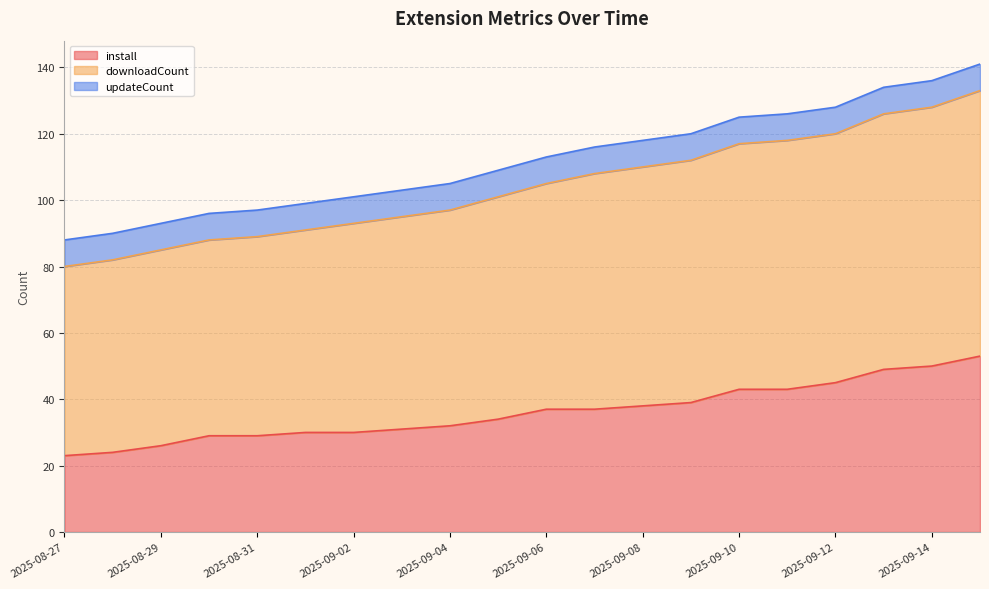

True or false: install has a value of 29 at 2025-08-31.

True